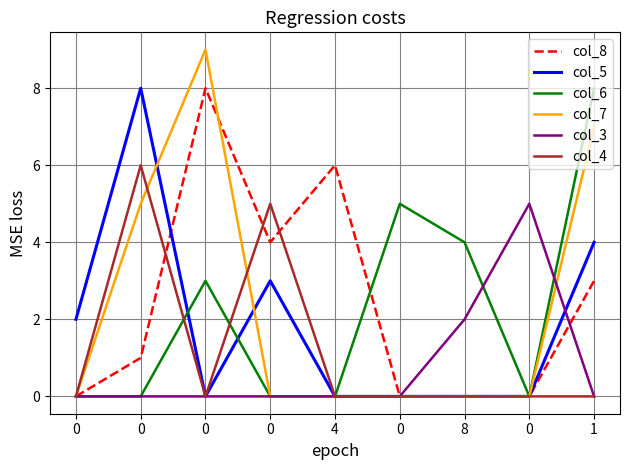

How many lines are shown in the chart?

6